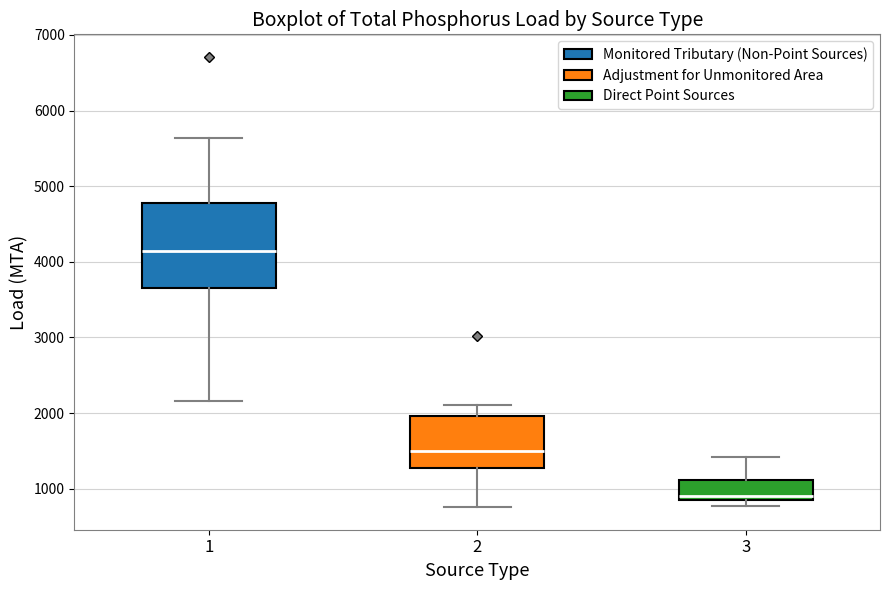

Where does the median line of the box at x = 1 sit on the y-axis? The values are not printed on the chart, so give them approximately, as read against the axis.

4100